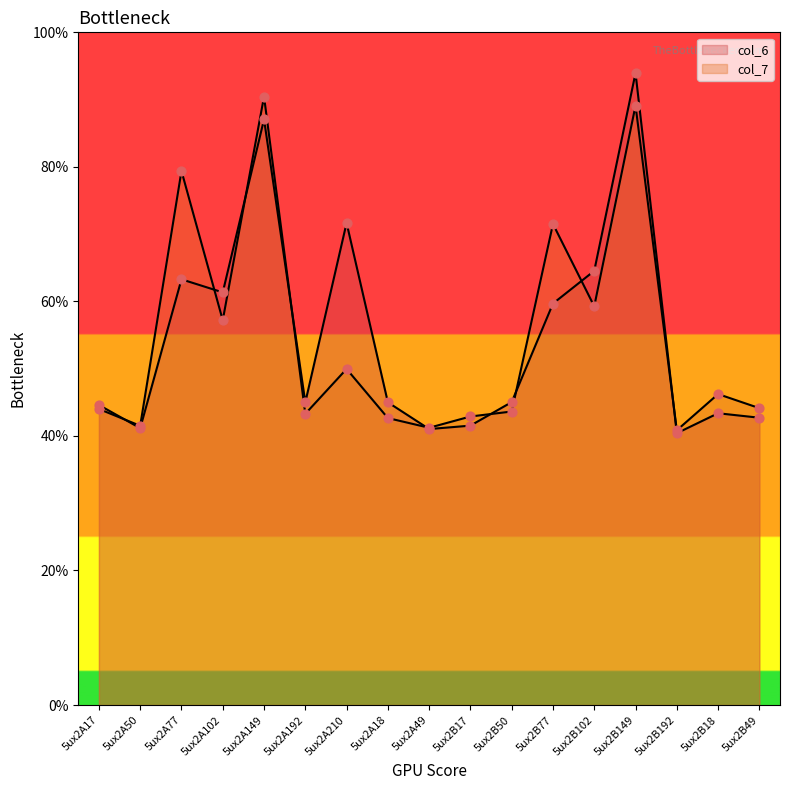

Which series has the widest spread of Y values?

col_6